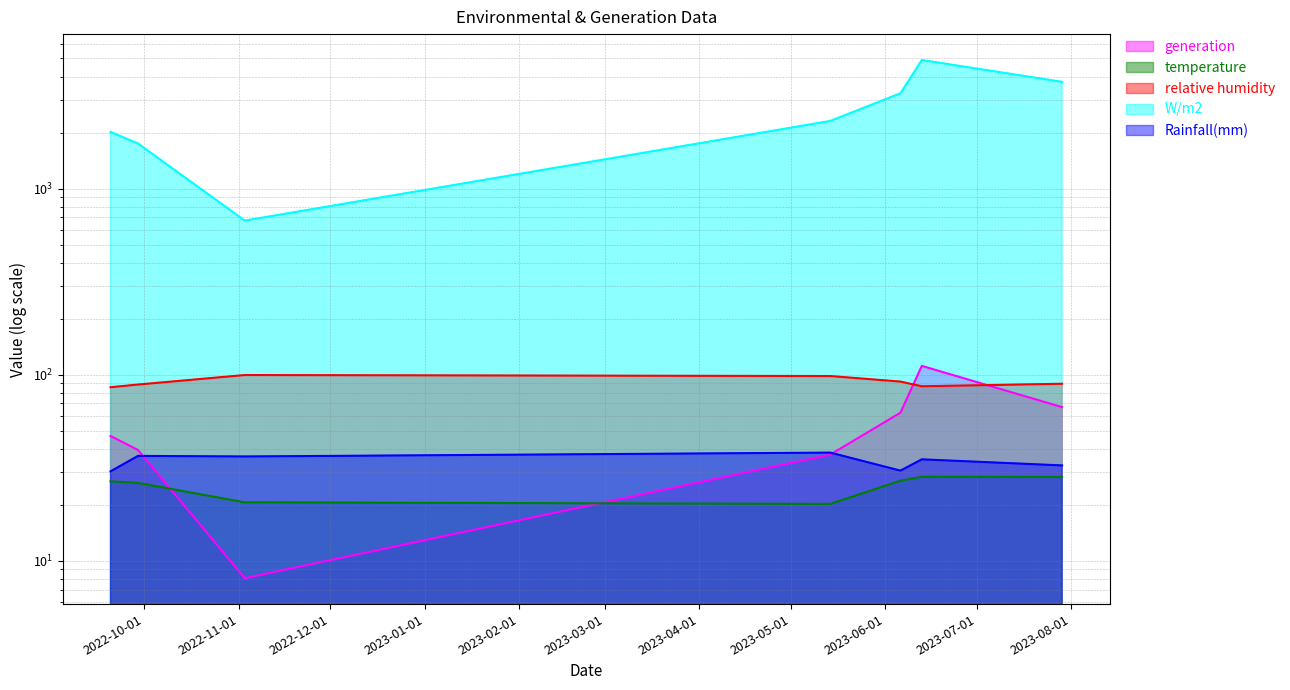

Where is the first local minimum for relative humidity?

2023-06-13